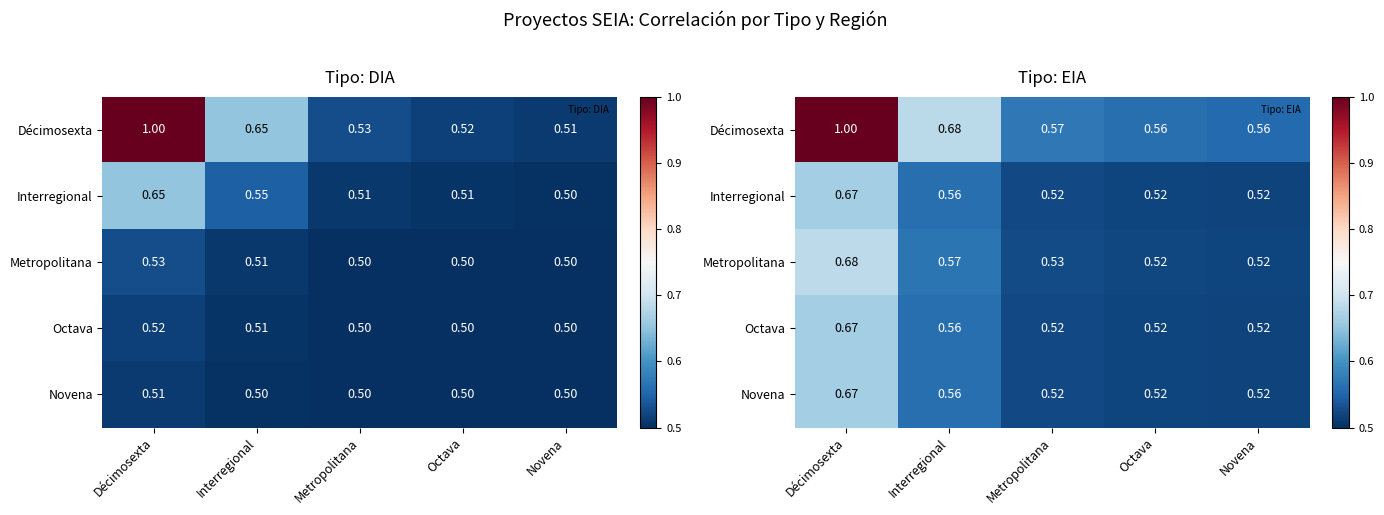

What is the difference between the highest and lowest values at Interregional?

0.1